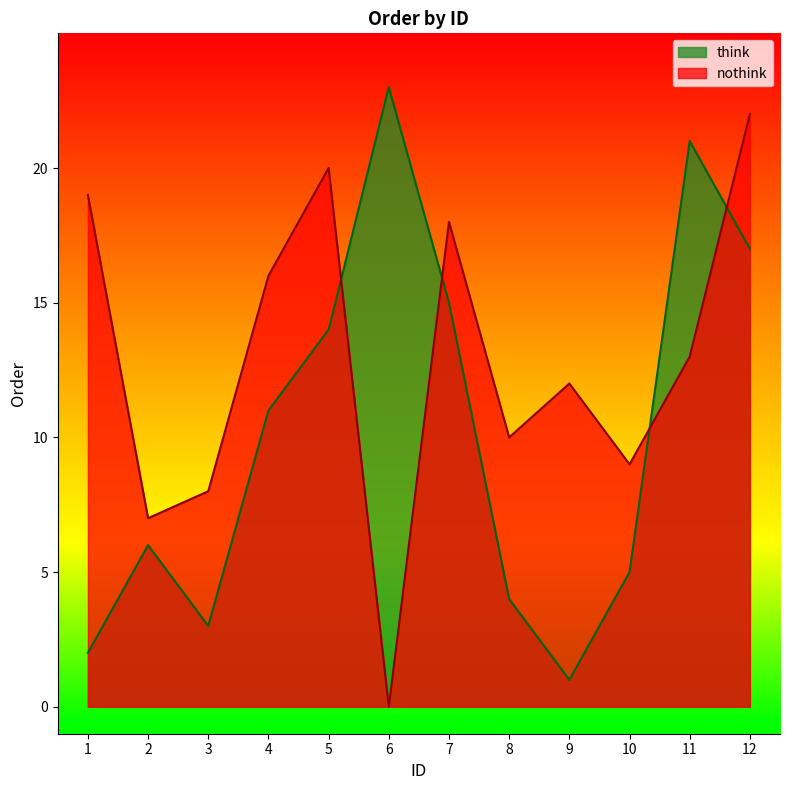

Is the value of nothink at 12 greater than the value of think at 3?

Yes